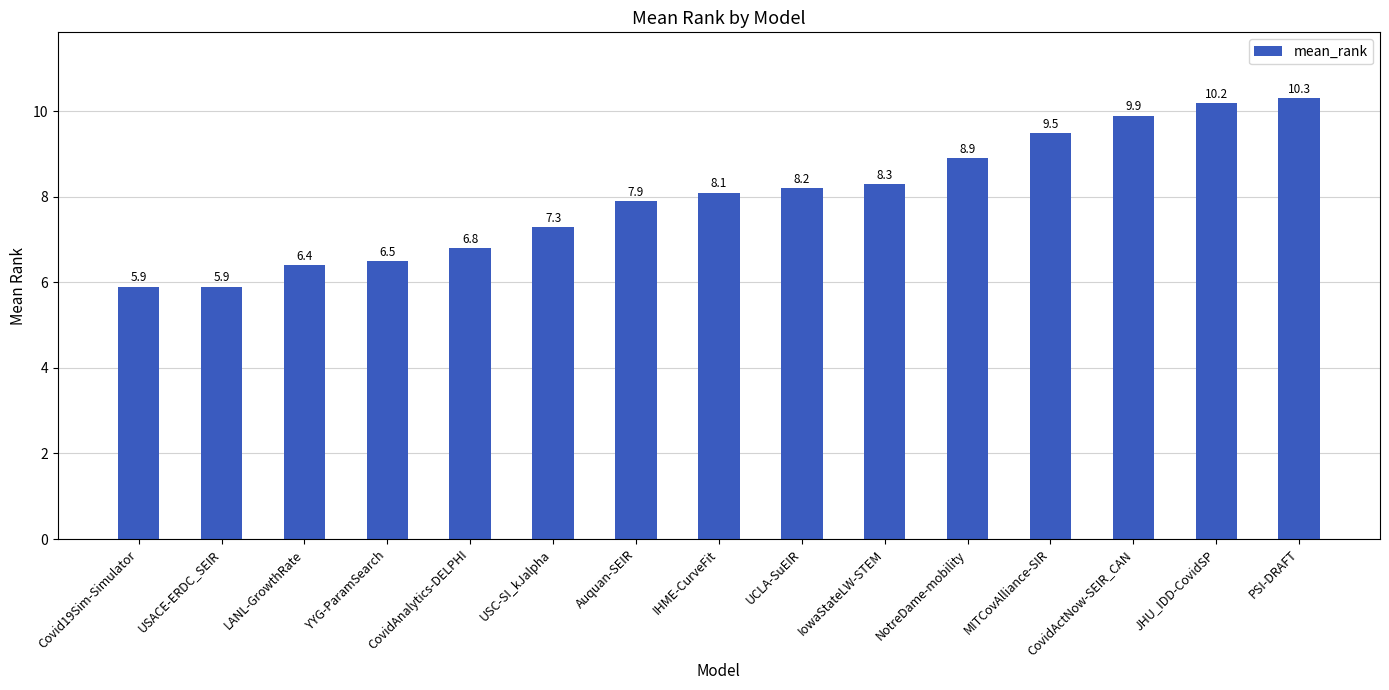

What position from the left is USACE-ERDC_SEIR?

2